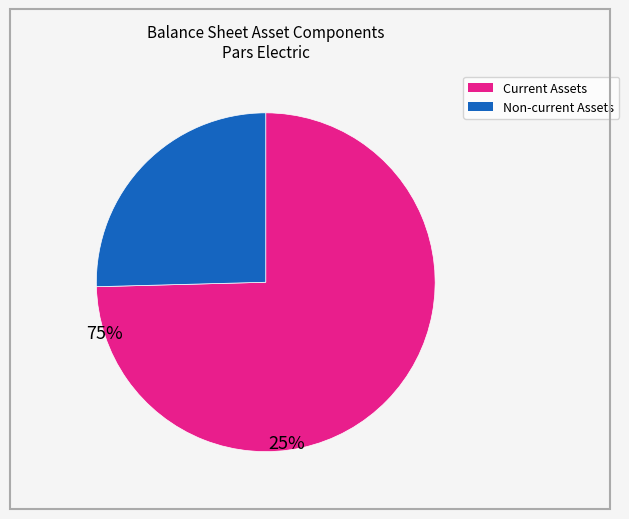

Does any single category account for the majority?

Yes